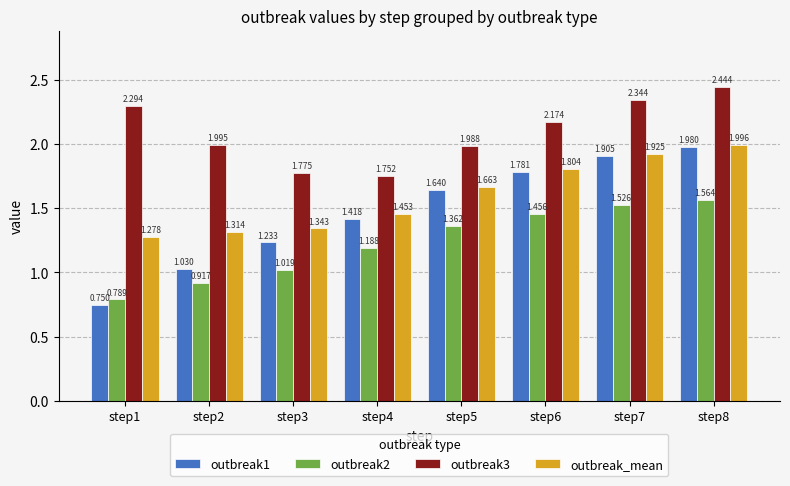

The outbreak3 series shows 3.3 at step1. True or false?

False